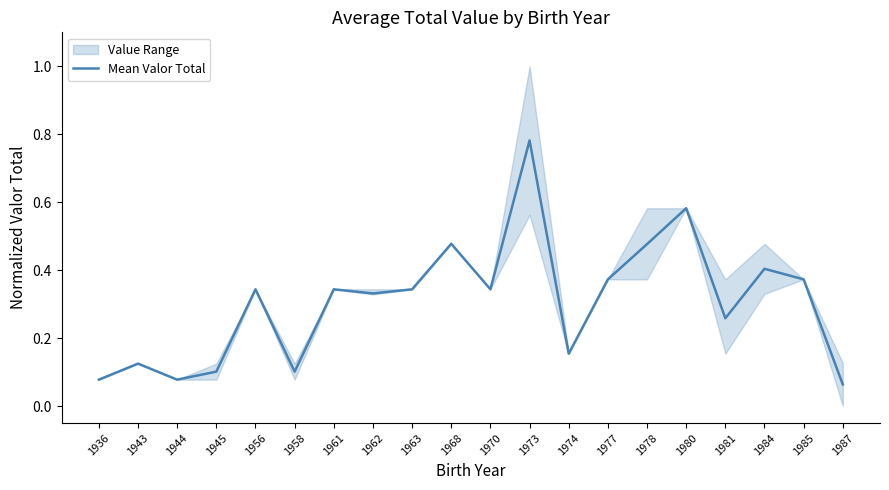

Rank the categories by value from lowest to highest.

1987, 1936, 1944, 1945, 1958, 1943, 1974, 1981, 1962, 1956, 1961, 1963, 1970, 1977, 1985, 1984, 1978, 1968, 1980, 1973